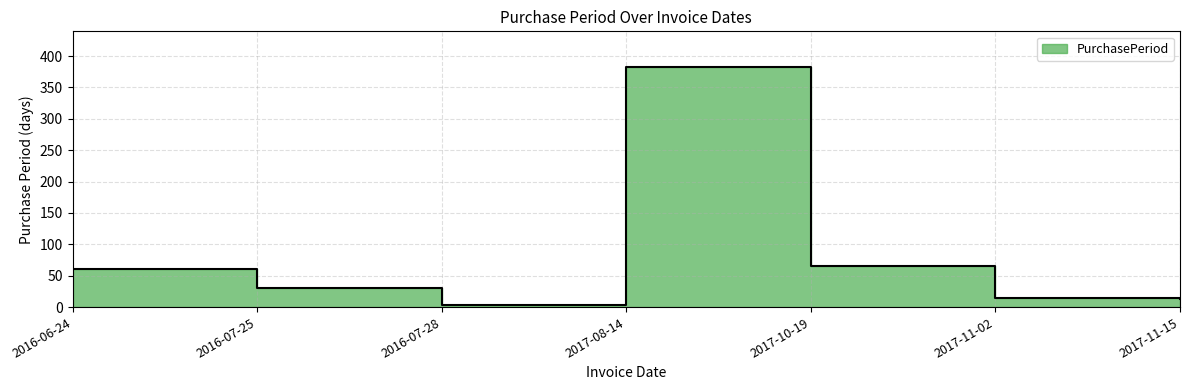

The value at 2017-11-02 is 23. True or false?

False